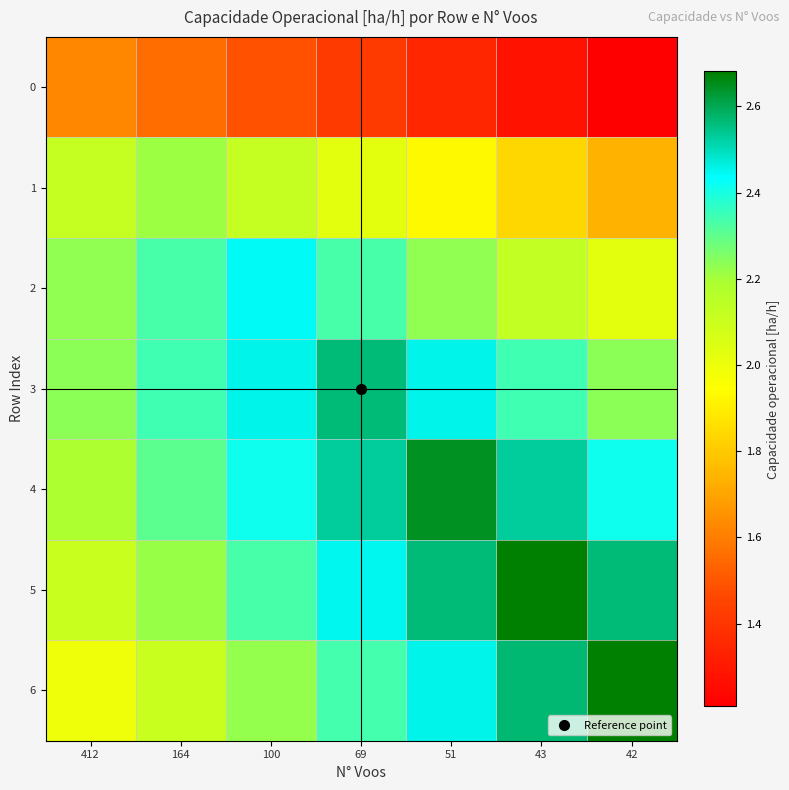

Which has a higher value, 43 or 69?

69